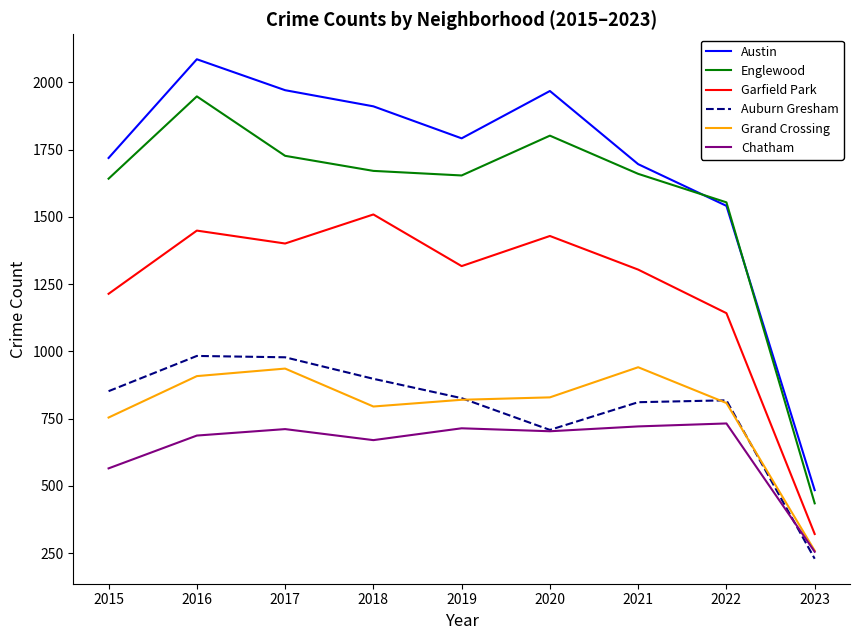

Count the number of categories in the chart.

9